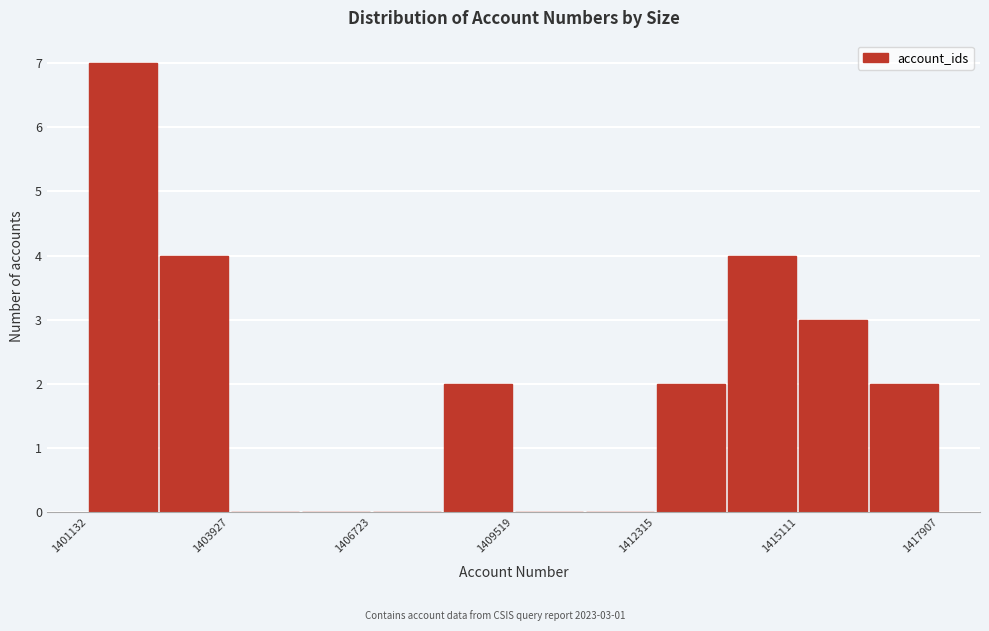

Read against the x-axis, roughly where is the centre of the tallest bar?

1402000